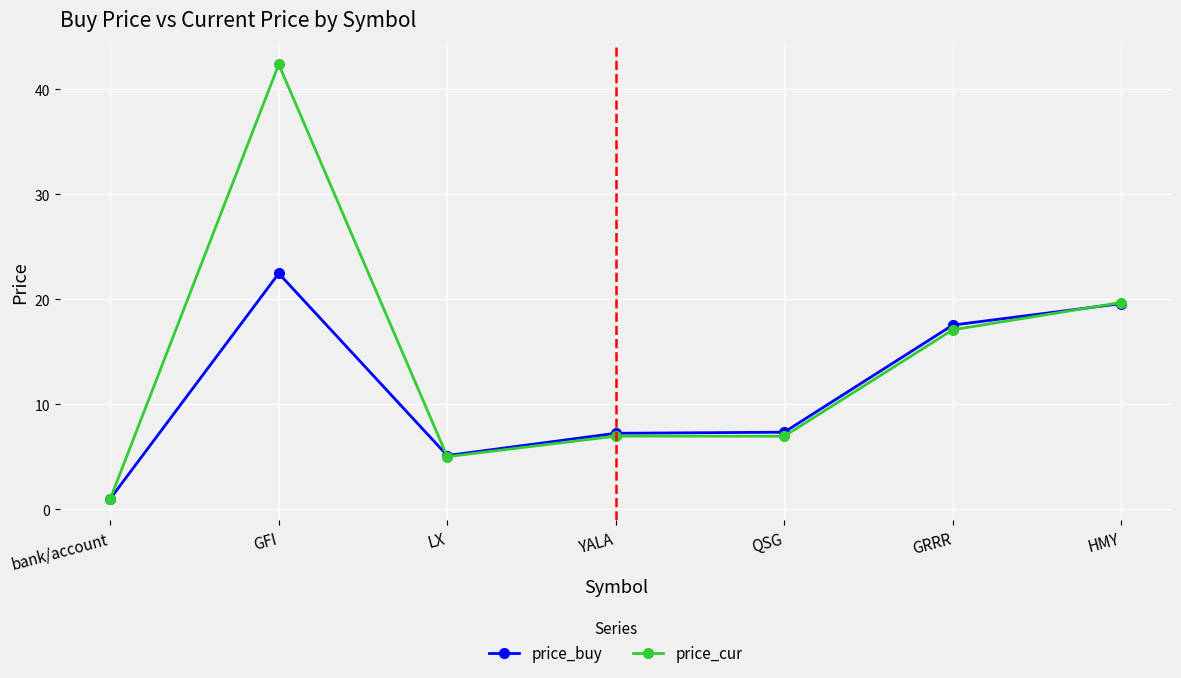

What is the difference between the maximum and minimum values in the price_buy series?

21.5